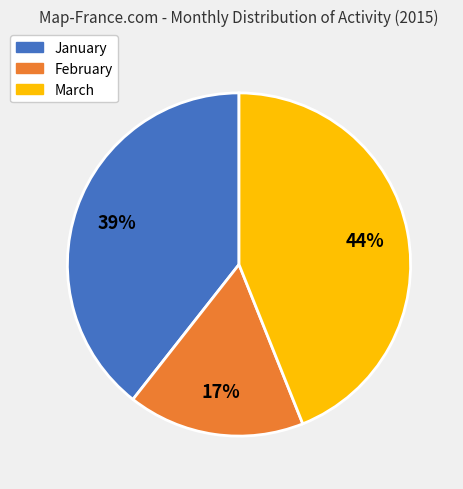

Does any single category account for the majority?

No